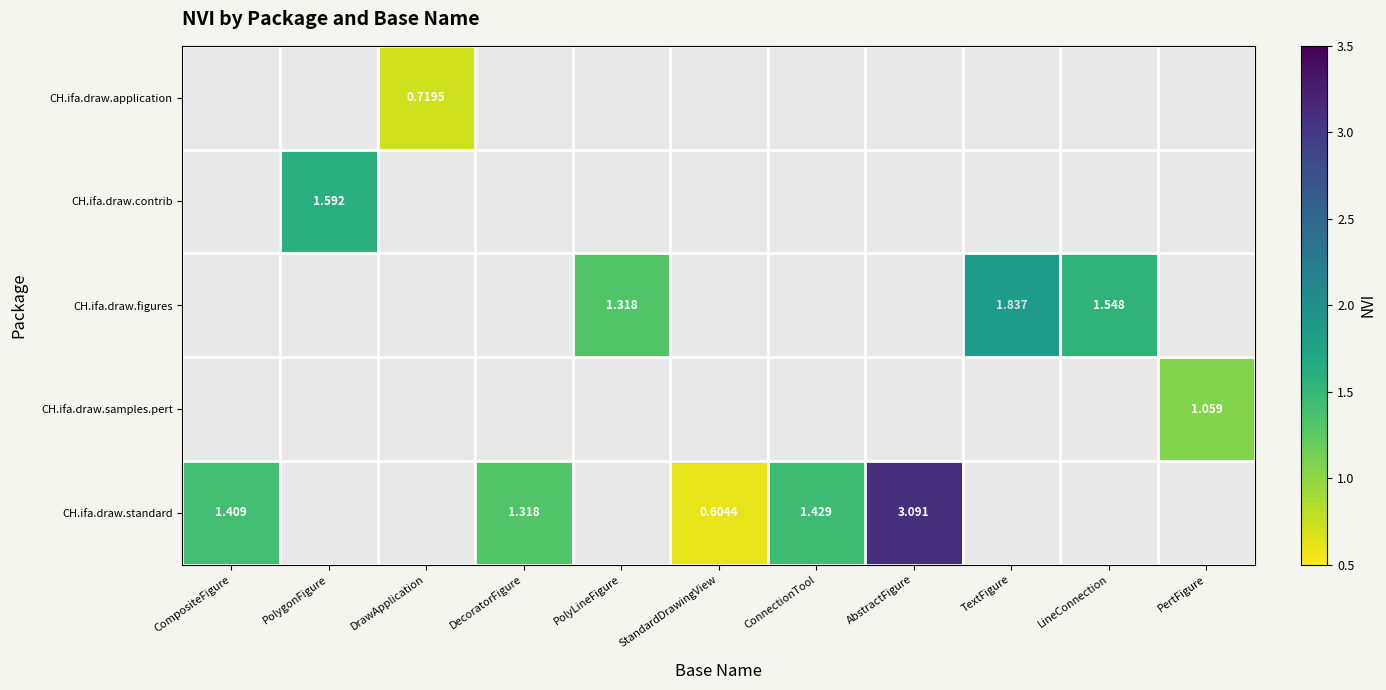

List the series in order of their overall mean, highest first.

CH.ifa.draw.application, CH.ifa.draw.contrib, CH.ifa.draw.figures, CH.ifa.draw.samples.pert, CH.ifa.draw.standard